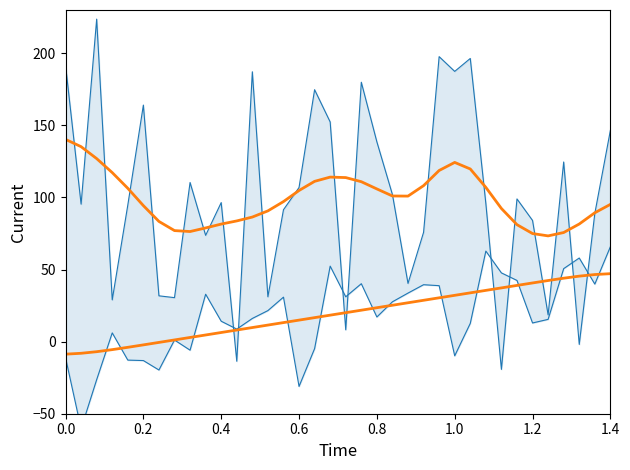

True or false: source_smooth has more than 2 points higher than both neighbors.

False